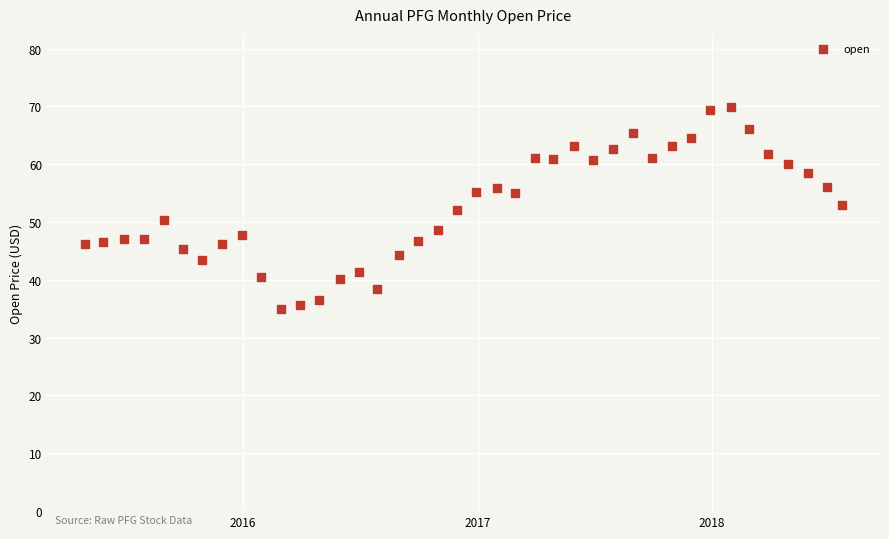

What is the range of Y values (max minus min)?

35.0